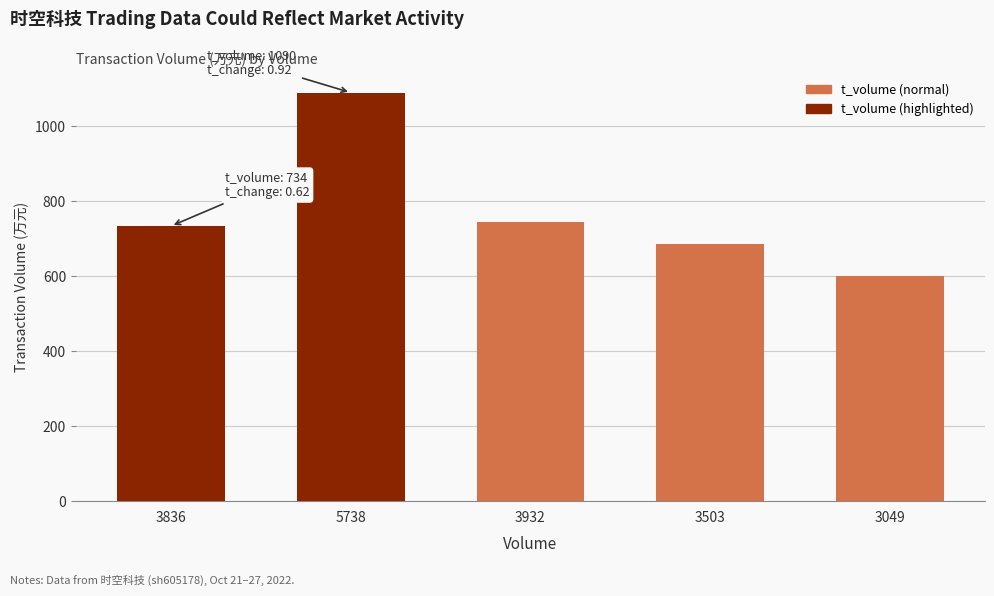

List the labels in order of value, smallest first.

3049, 3503, 3836, 3932, 5738